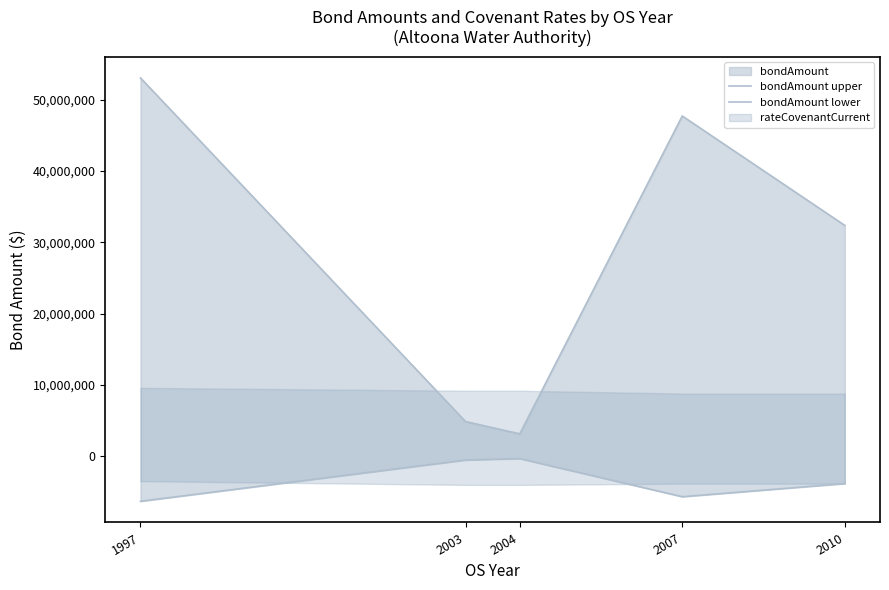

How many values in the bondAmount lower series exceed -3884880?

2